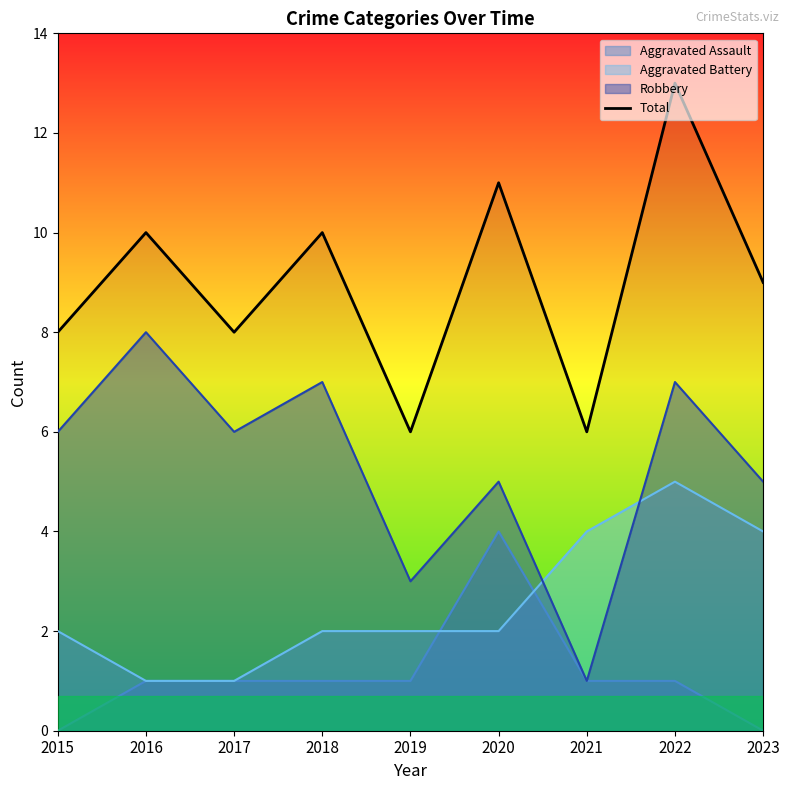

List the labels in order of value, largest first.

2022, 2020, 2016, 2018, 2023, 2015, 2017, 2019, 2021